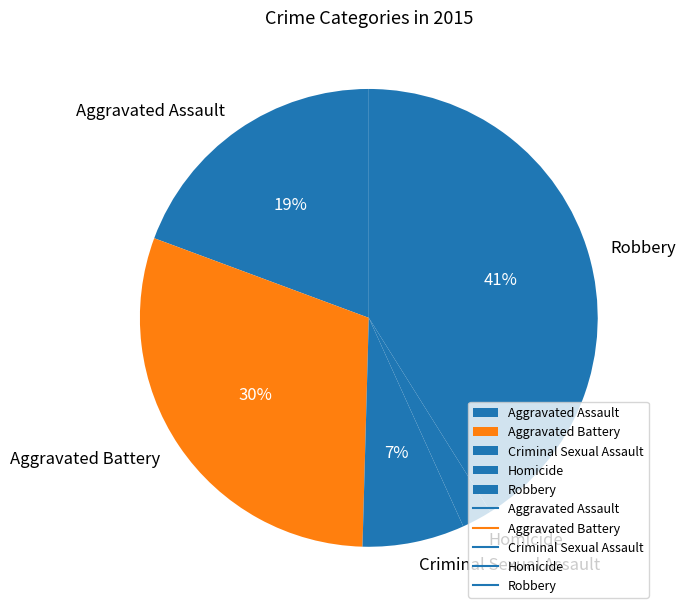

Is the sum of Aggravated Assault and Robbery greater than half?

Yes